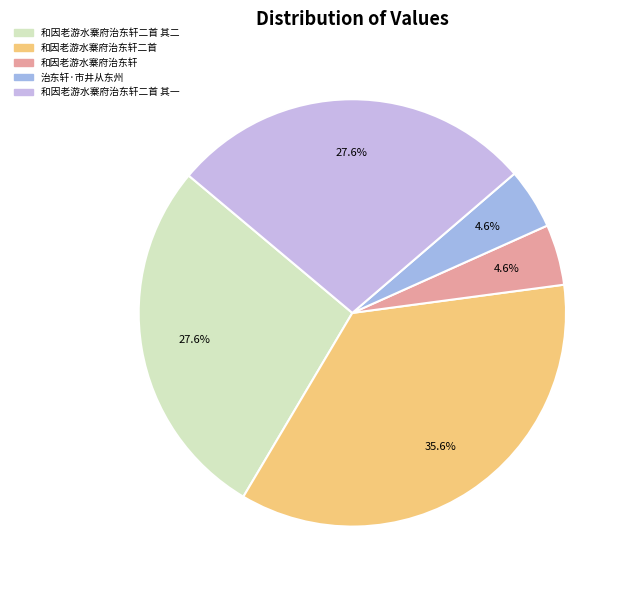

Count the number of slices in the pie.

5